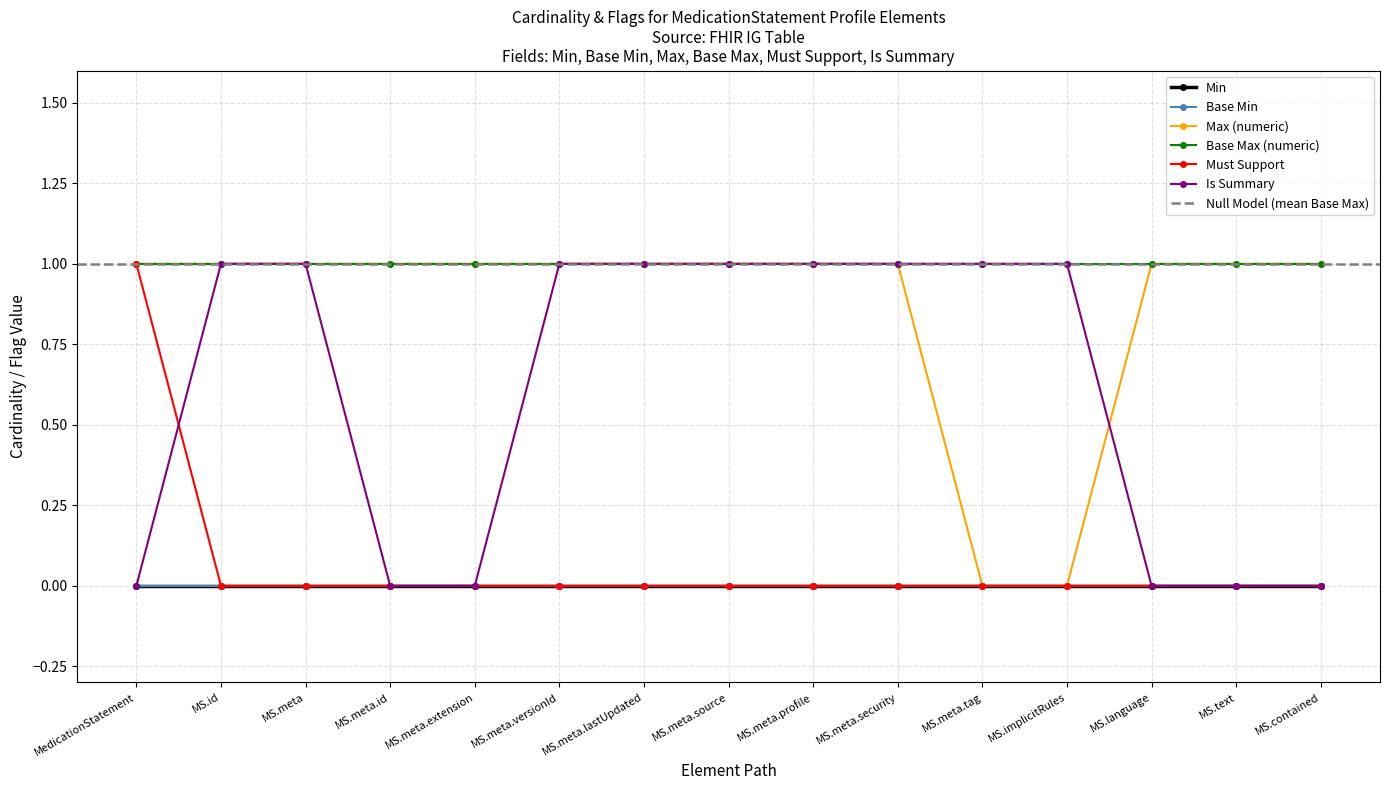

What position from the right is MedicationStatement.meta.lastUpdated?

9